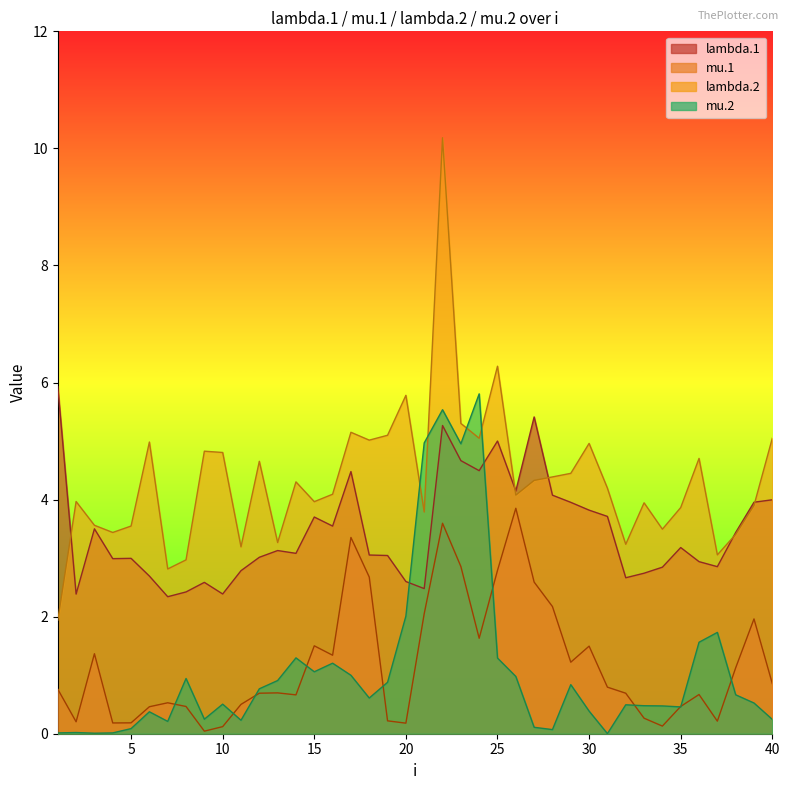

Is it true that mu.1 equals 0.2 at 34?

False